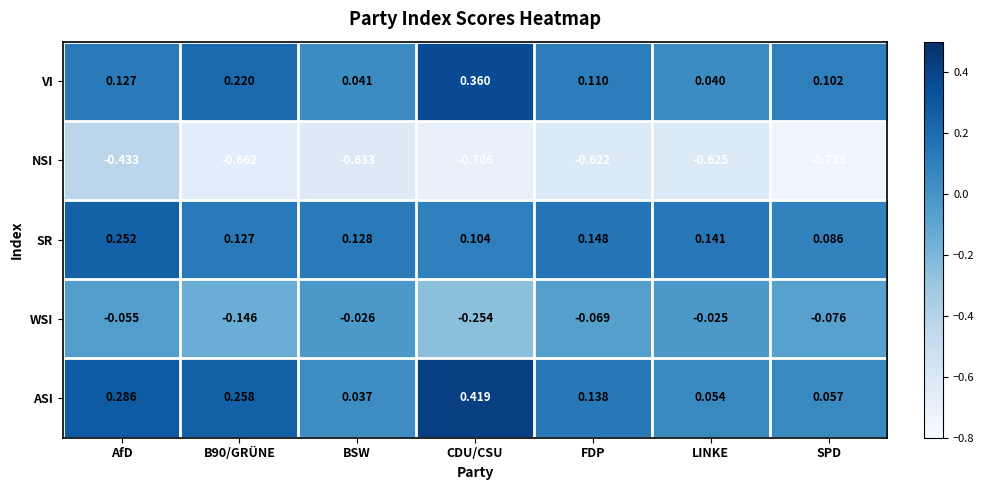

Which label corresponds to the smallest value in the chart?

SPD